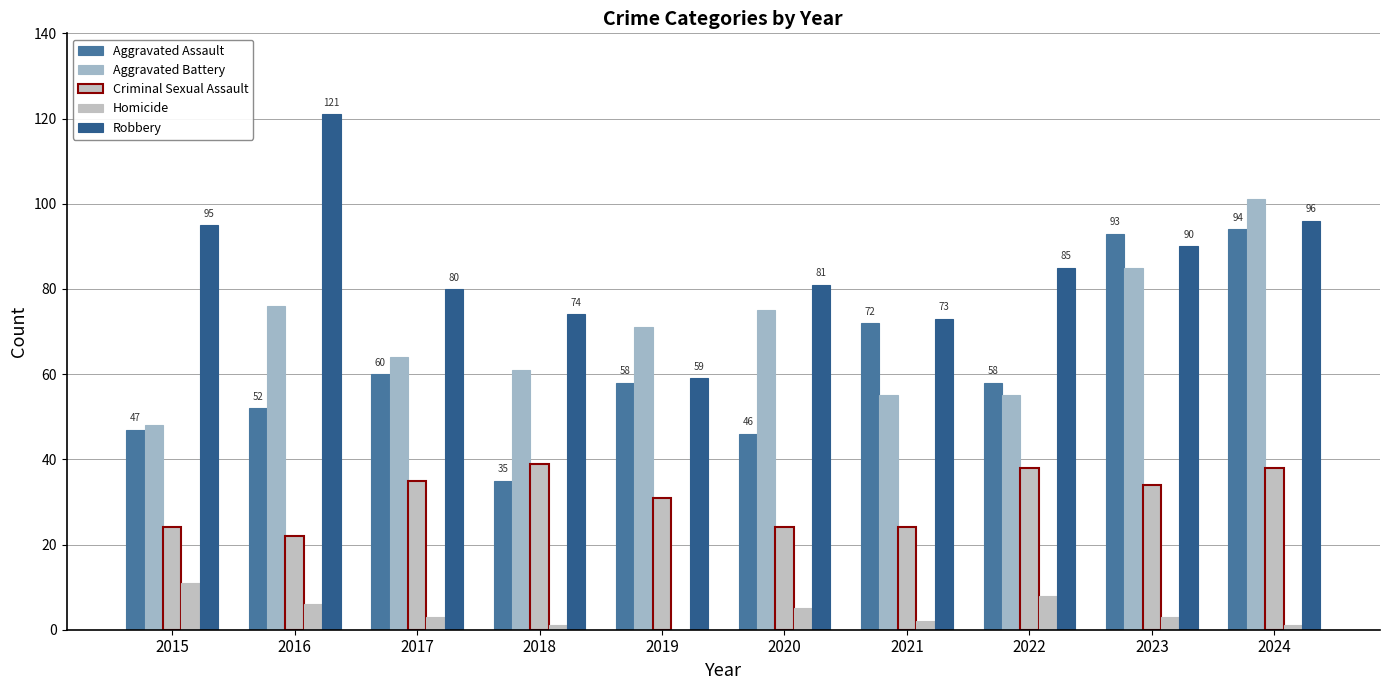

At which label does Robbery first exceed 85?

2015